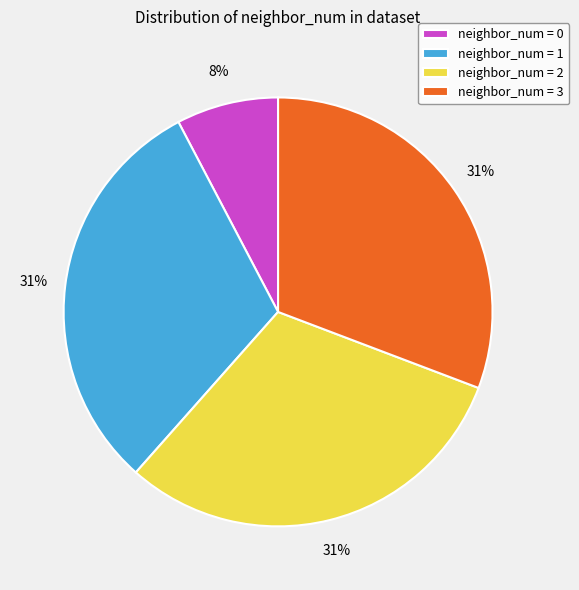

Do neighbor_num = 0 and neighbor_num = 3 together represent more than half of the pie?

No